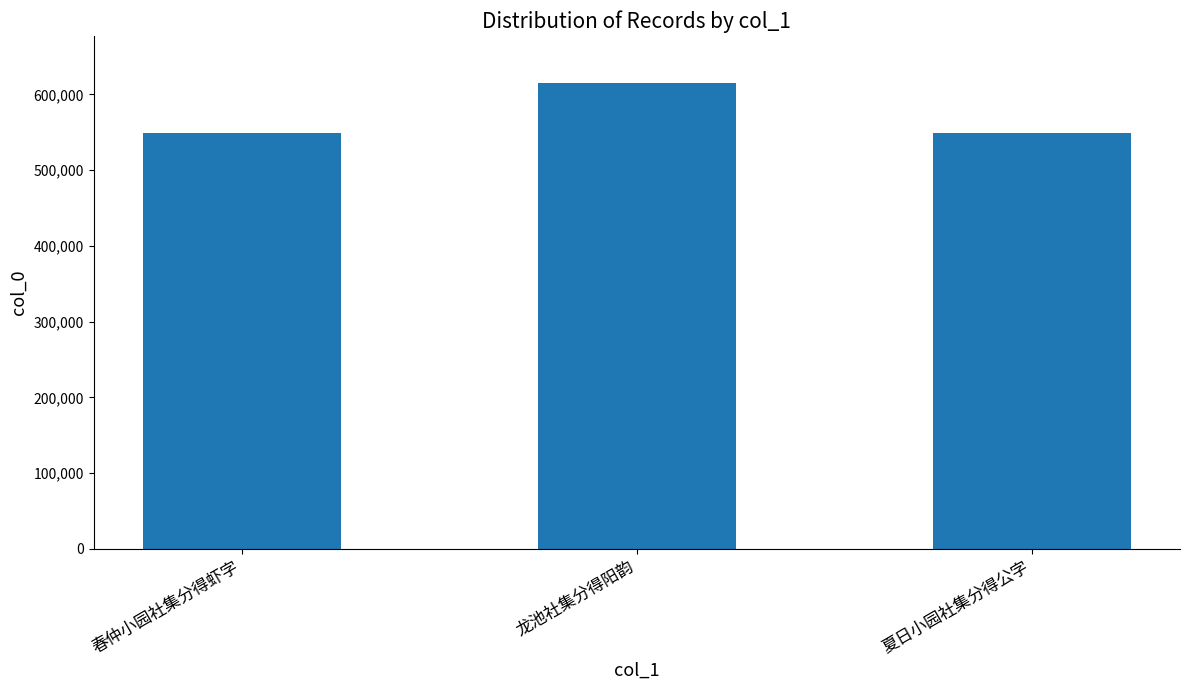

Approximately how many times larger is the value at 春仲小园社集分得虾字 compared to 龙池社集分得阳韵?

0.9